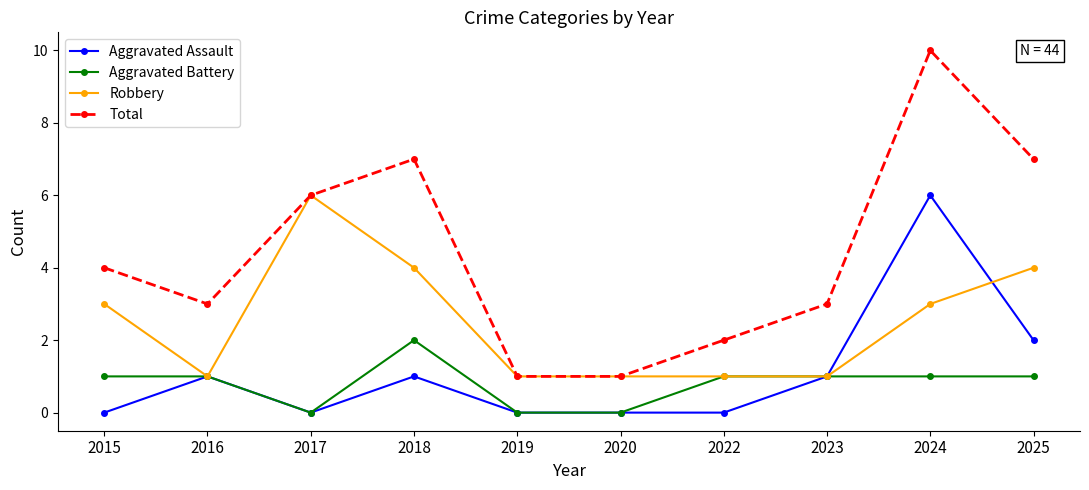

How many series are shown in this chart?

4